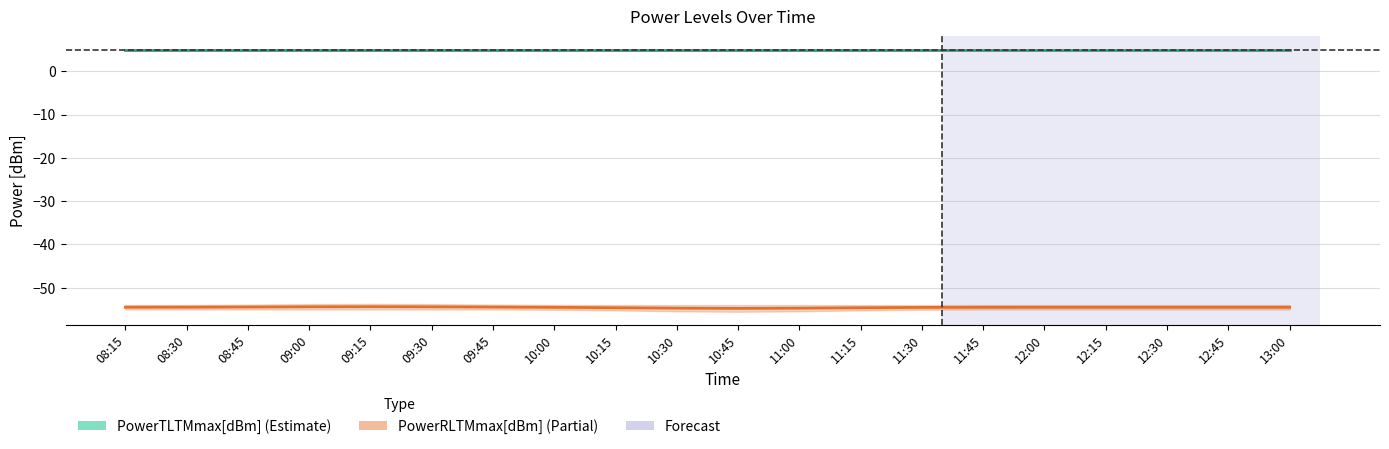

At how many categories does at least one series exceed -52?

20